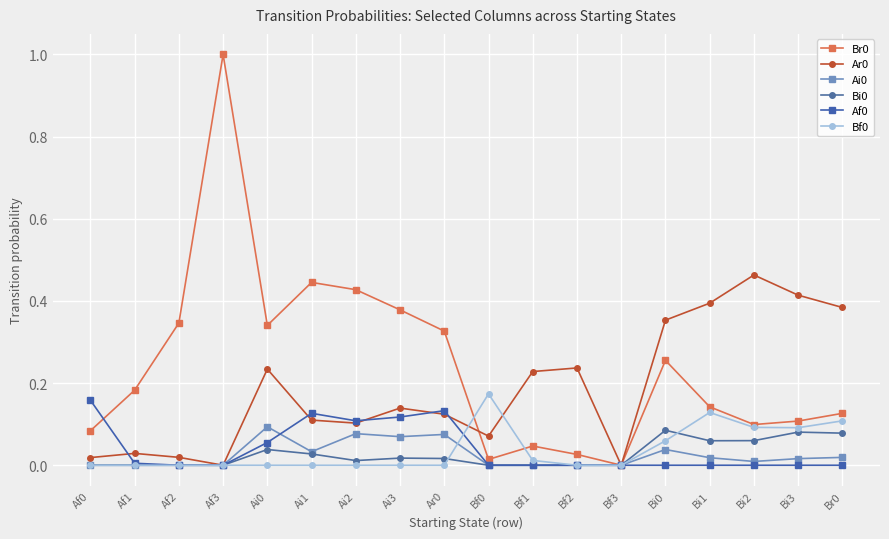

True or false: Bi0 has more than 0 interior local peaks.

True